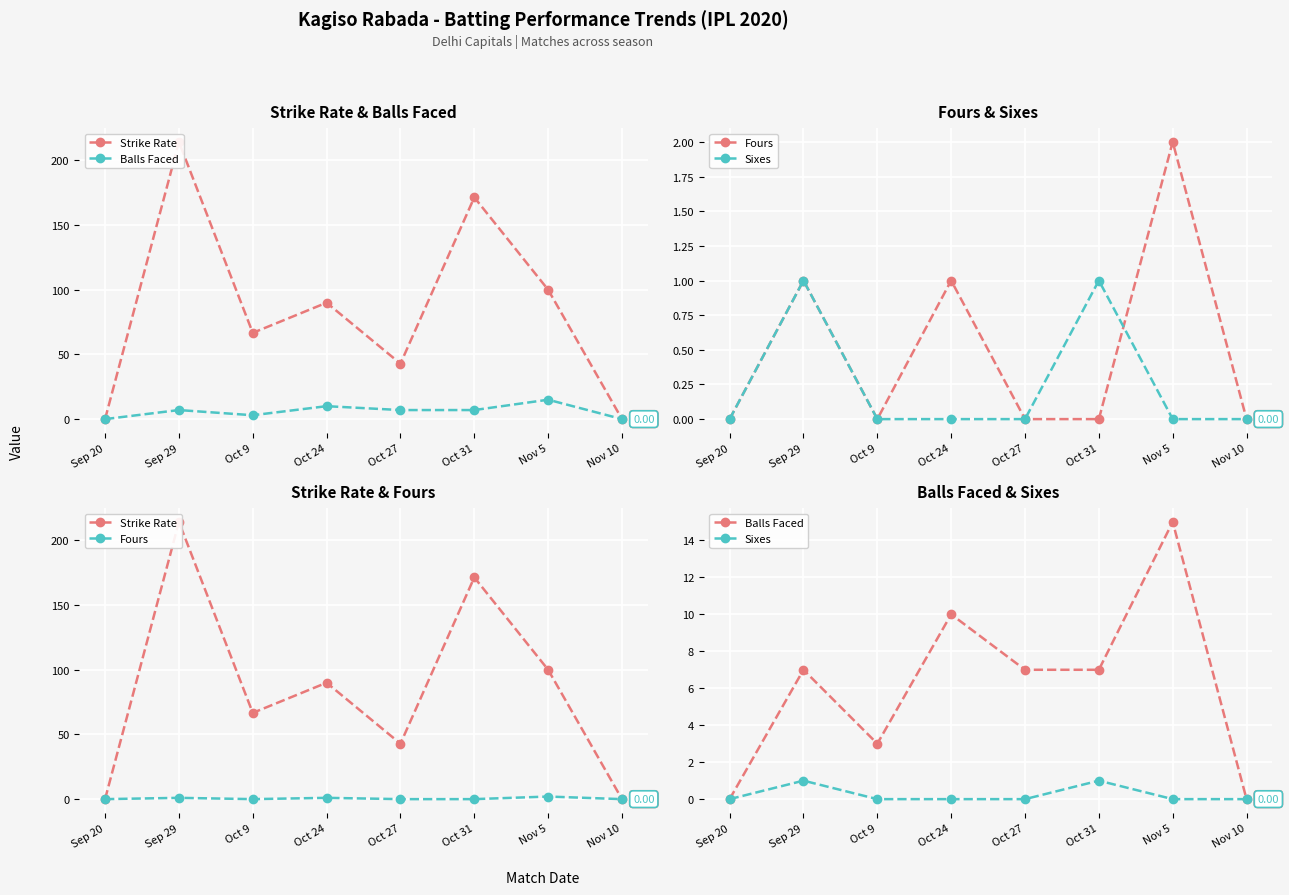

At Sep 20, list the series in order from largest to smallest.

Strike Rate, Balls Faced, Fours, Sixes